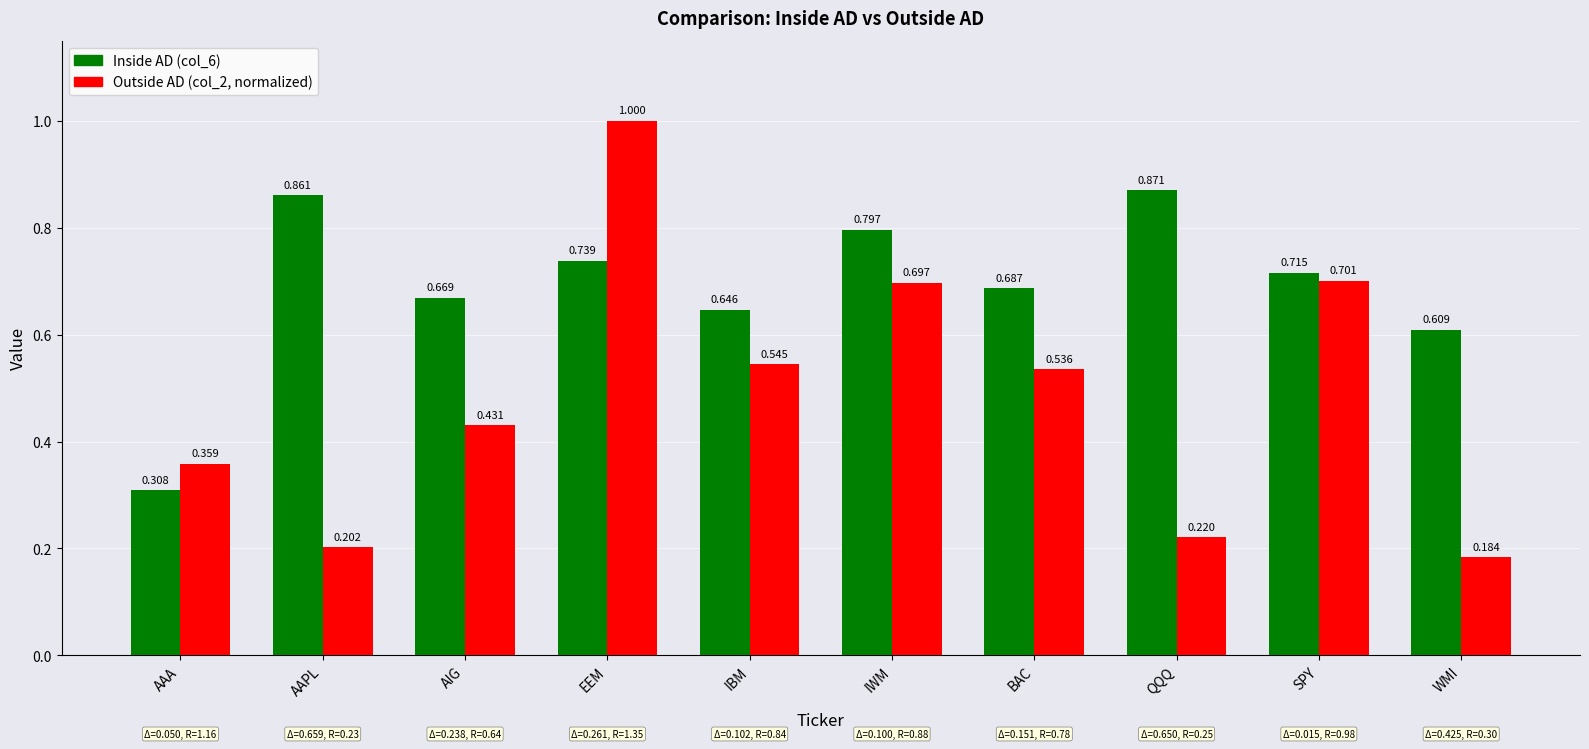

What is the label of the 2nd bar from the right?

SPY